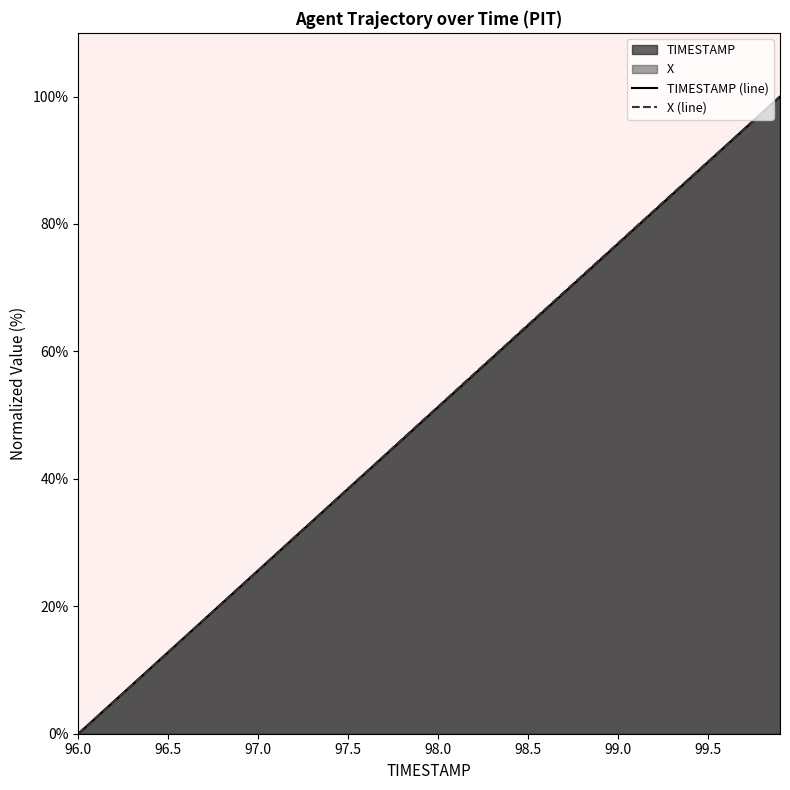

Reading right to left, what are all the values shown in this chart?

TIMESTAMP (line): 100.0	97.4	94.9	92.3	89.7	87.2	84.6	82.1	79.5	76.9	74.4	71.8	69.2	66.7	64.1	61.5	59.0	56.4	53.8	51.3	48.7	46.2	43.6	41.0	38.5	35.9	33.3	30.8	28.2	25.6	23.1	20.5	17.9	15.4	12.8	10.3	7.7	5.1	2.6	0.0
X (line): 100.0	97.5	94.9	92.3	89.8	87.2	84.7	82.1	79.6	77.0	74.5	71.9	69.3	66.7	64.2	61.6	59.0	56.5	53.9	51.3	48.8	46.2	43.6	41.1	38.5	35.9	33.4	30.8	28.2	25.7	23.1	20.5	18.0	15.4	12.8	10.2	7.7	5.1	2.5	0.0